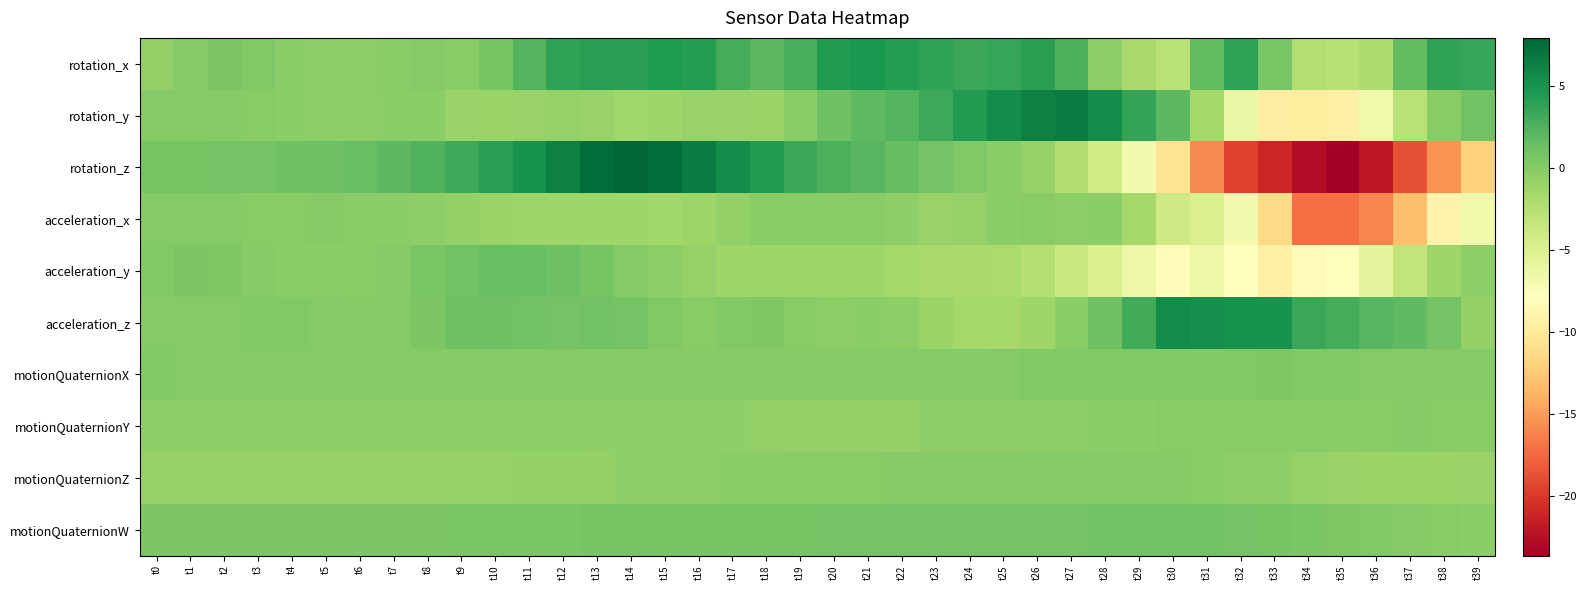

Which category has the highest value across all series?

t14